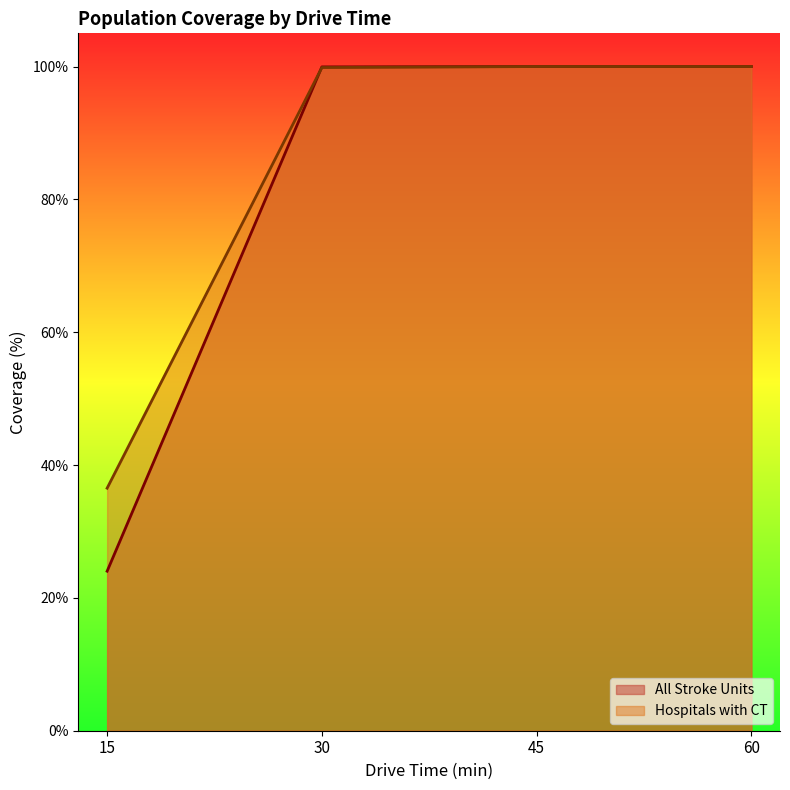

What are all the series names shown in the legend?

All Stroke Units, Hospitals with CT